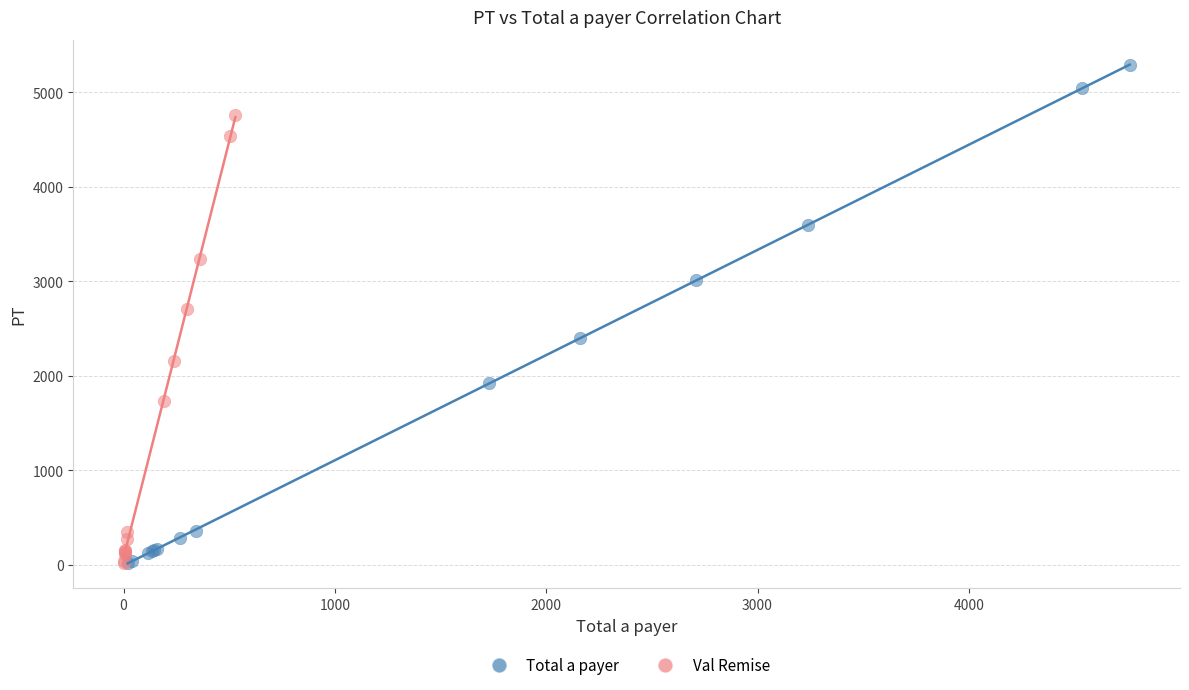

Which series has the largest Y range (max minus min)?

Total a payer